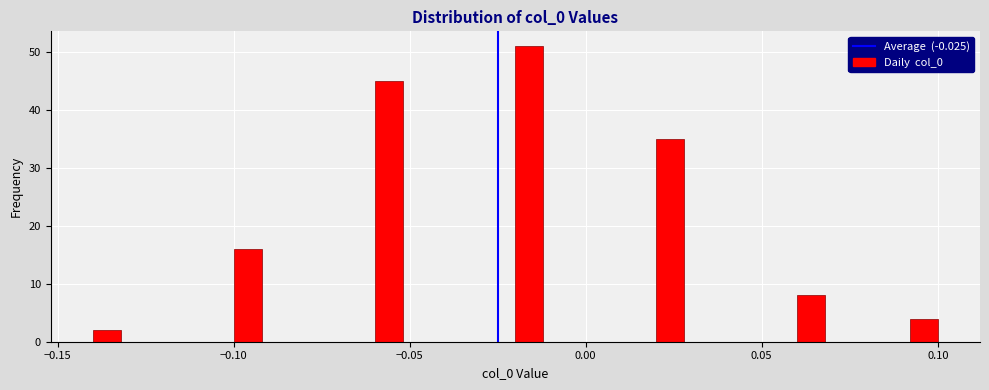

Around what value on the x-axis is the tallest bar? Give the approximate position of its centre, as read against the axis.

-0.015